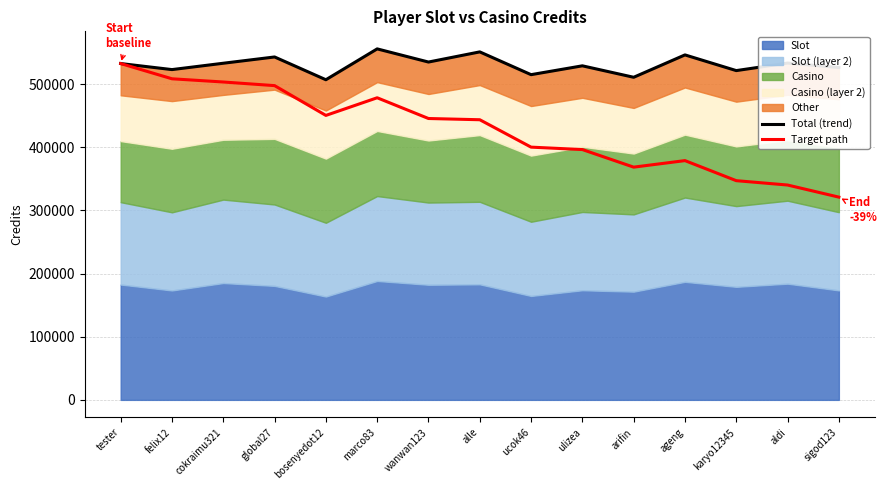

At which label does Target path reach its minimum?

sigod123